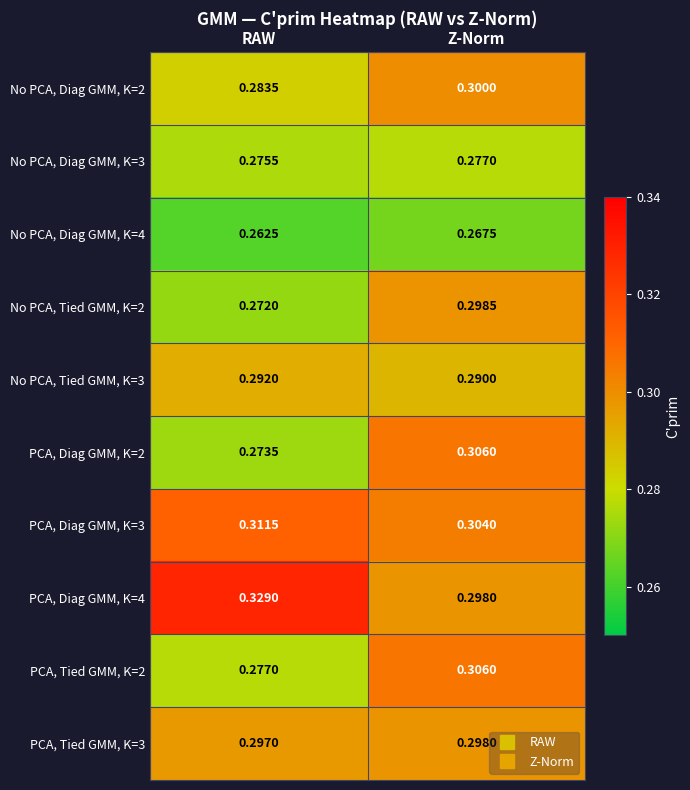

Rank the categories by PCA, Tied GMM, K=2 value from highest to lowest.

Z-Norm, RAW